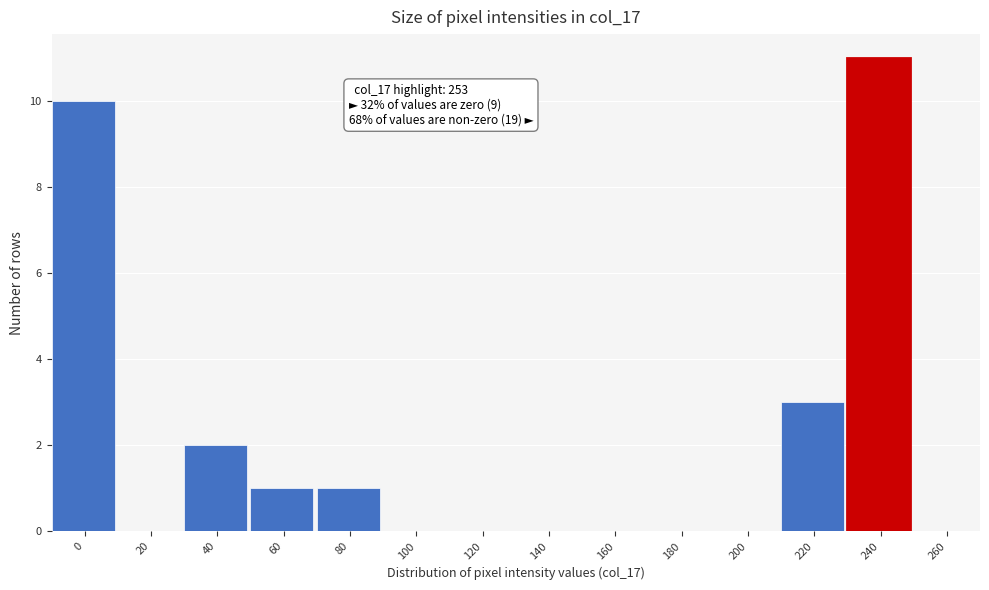

Reading right to left, what are all the values shown in this chart?

260=0	240=11	220=3	200=0	180=0	160=0	140=0	120=0	100=0	80=1	60=1	40=2	20=0	0=10